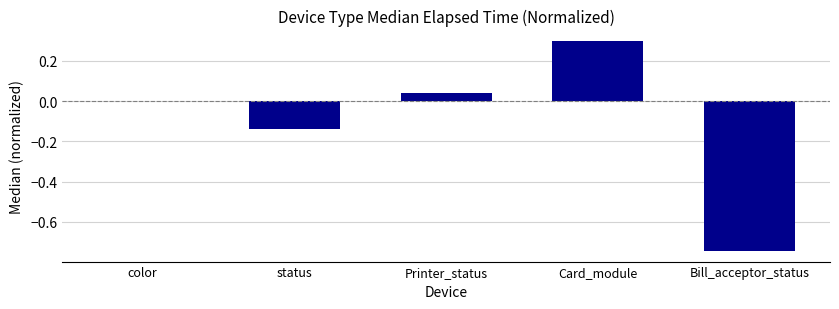

The value at Card_module is 0.1. True or false?

False